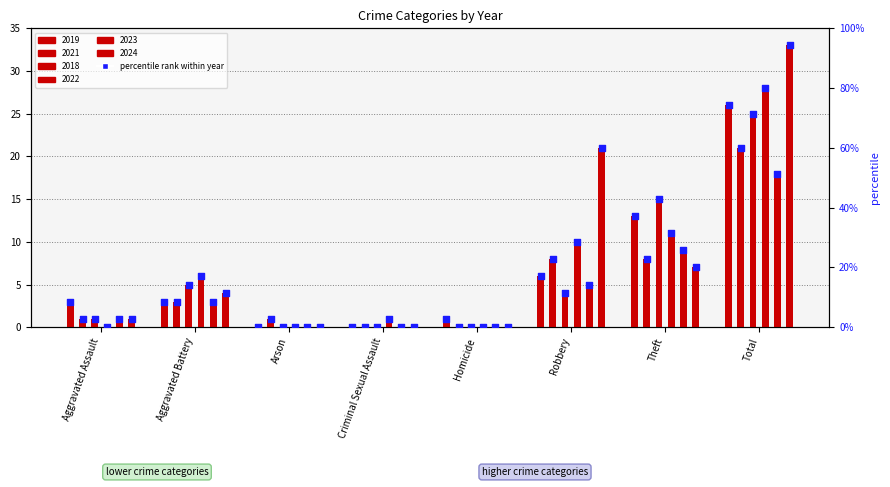

At which category is the sum across all series the highest?

Total